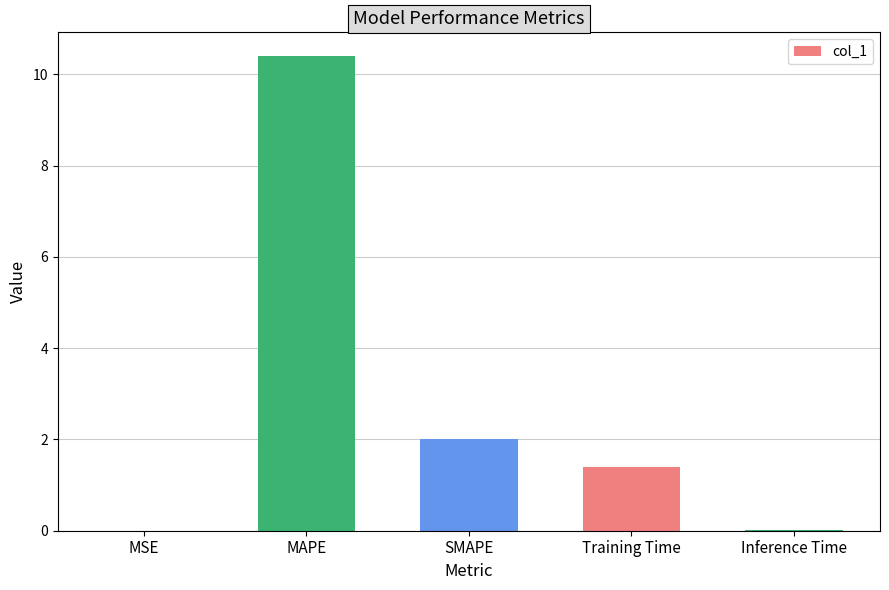

Between MSE and Training Time, which is larger?

Training Time